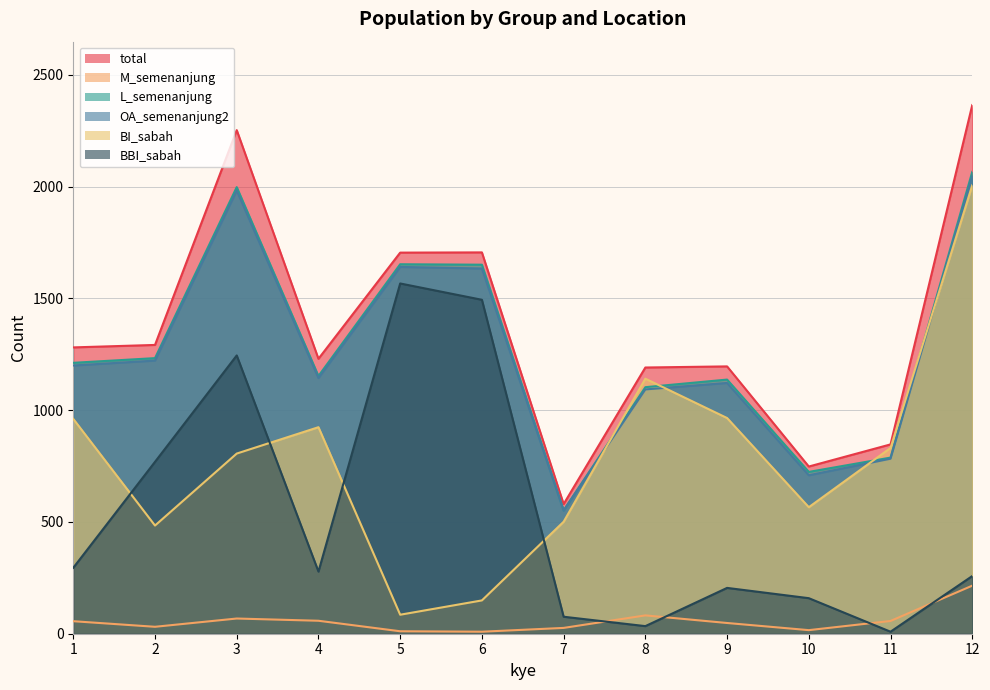

At which category does the chart reach its peak across all series?

12